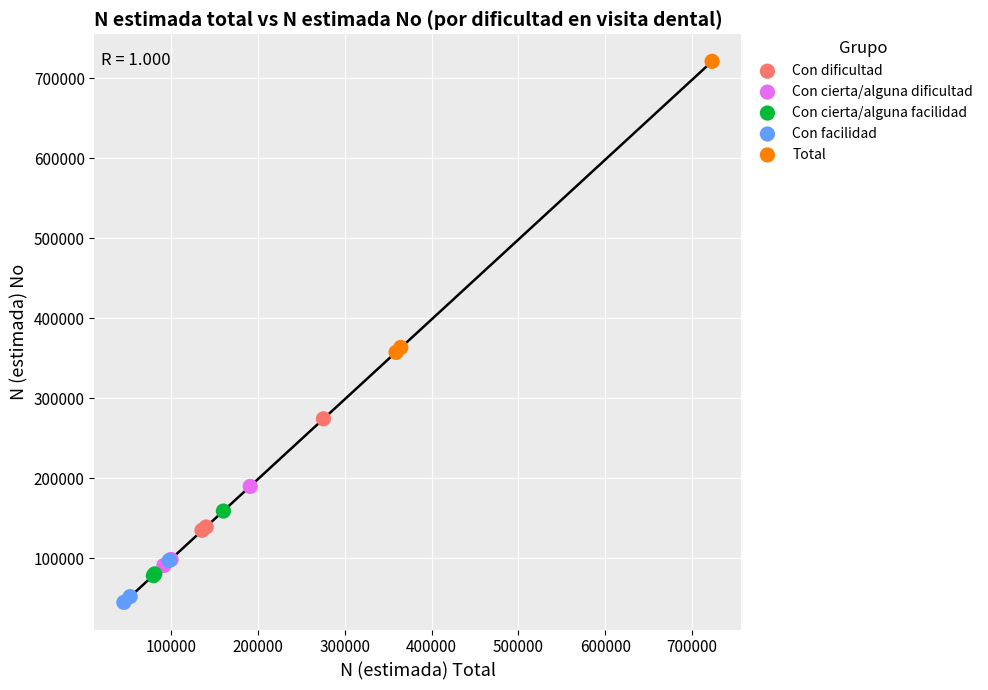

What are all the series names shown in the legend?

Con dificultad, Con cierta/alguna dificultad, Con cierta/alguna facilidad, Con facilidad, Total